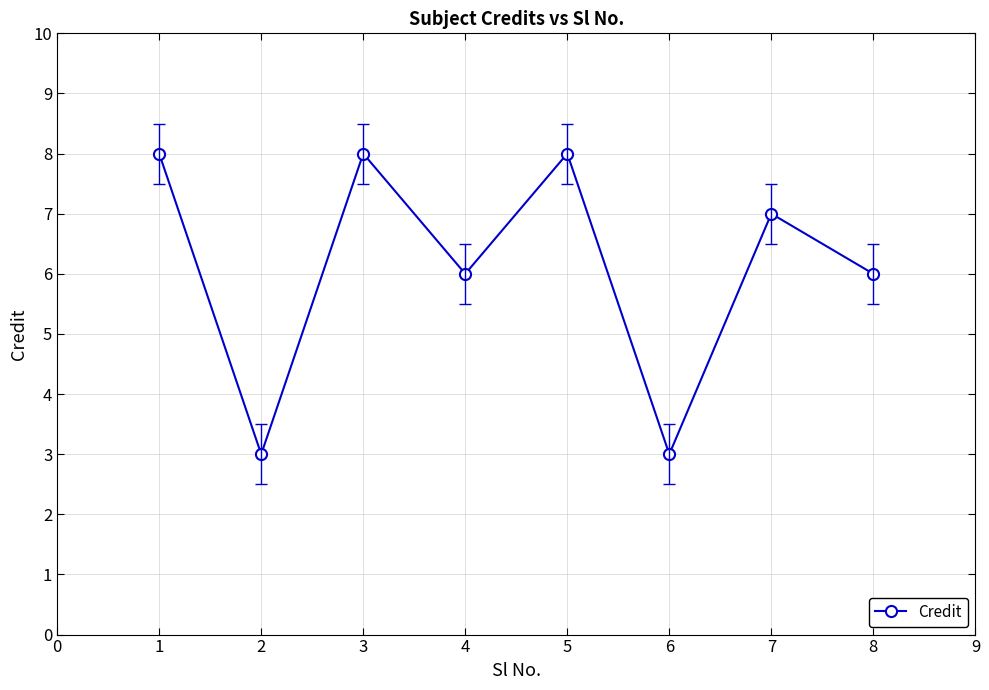

True or false: the data shows 4 at 4.

False